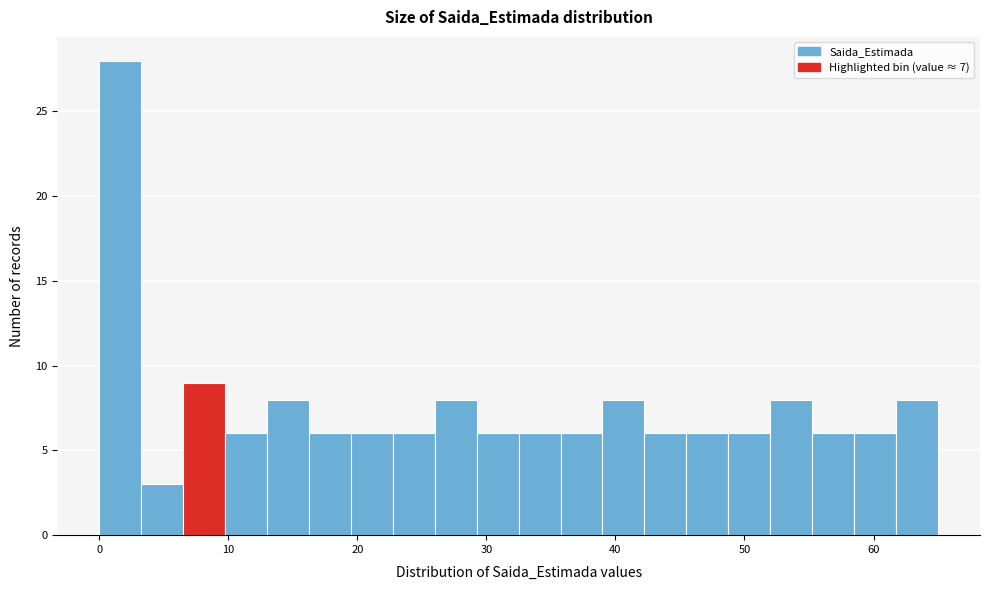

Read against the x-axis, roughly where is the centre of the tallest bar?

2